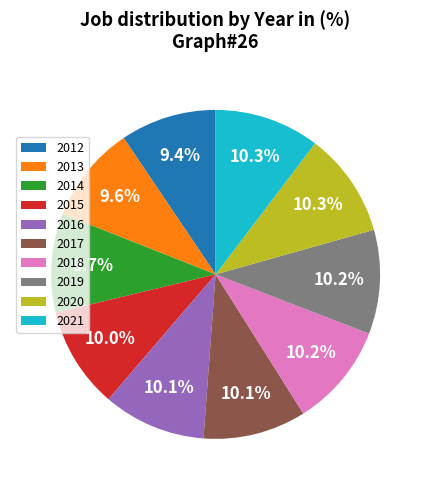

What is the ratio of the value at 2015 to the value at 2017?

1.0